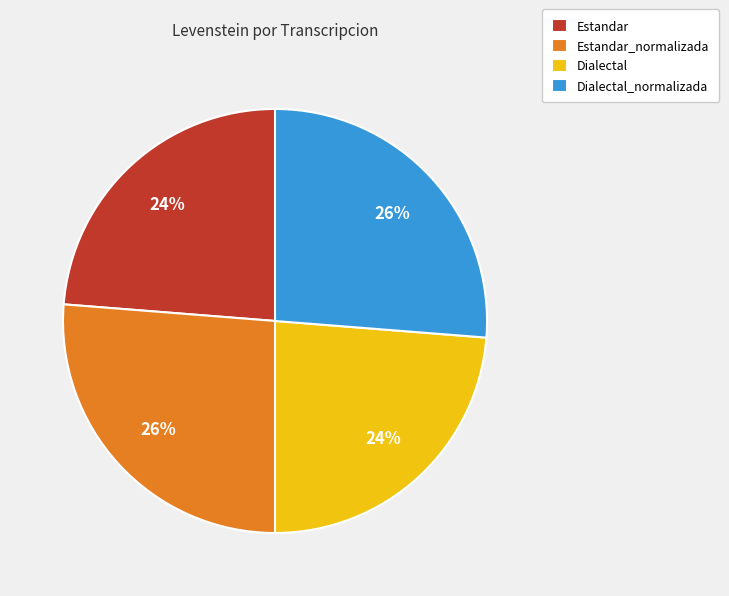

Do Dialectal_normalizada and Estandar_normalizada together represent more than half of the pie?

Yes